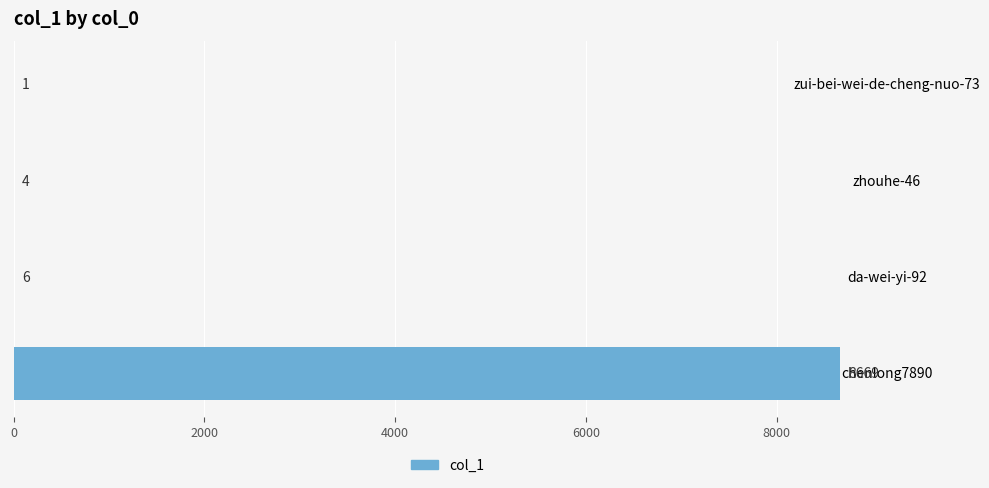

What is the average value?

2170